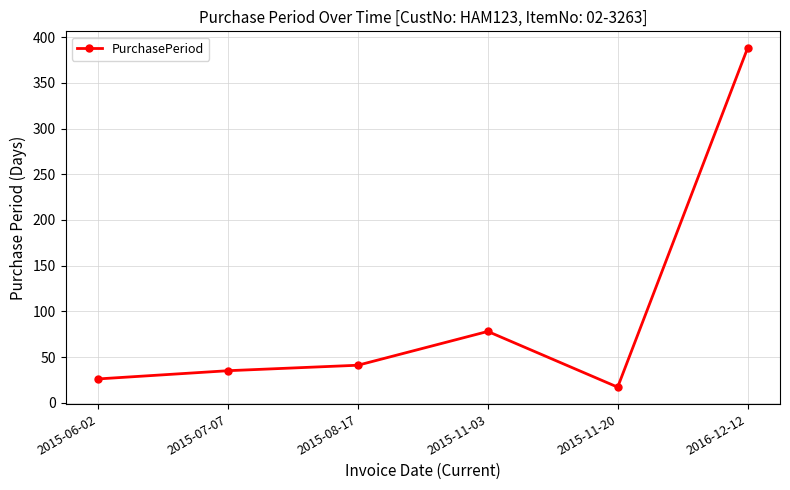

What is the smallest value displayed?

17